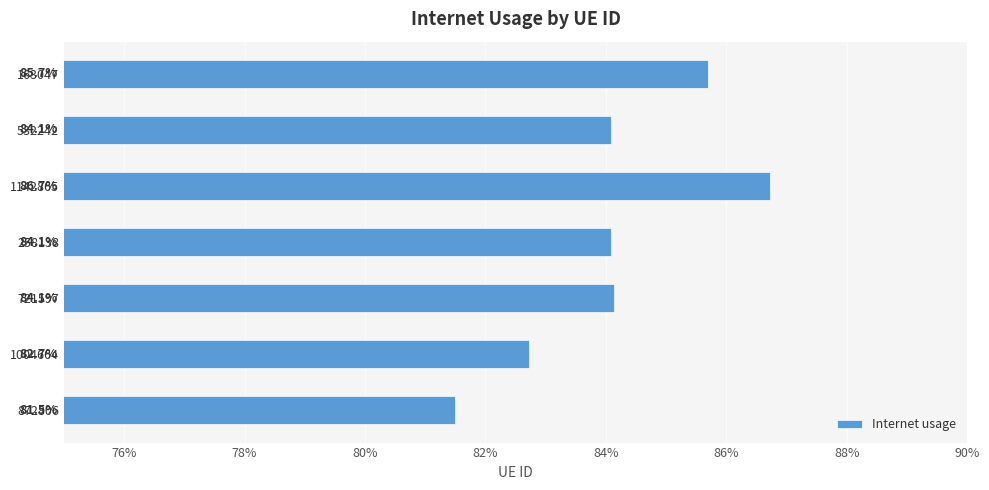

Does the chart contain any negative values?

No